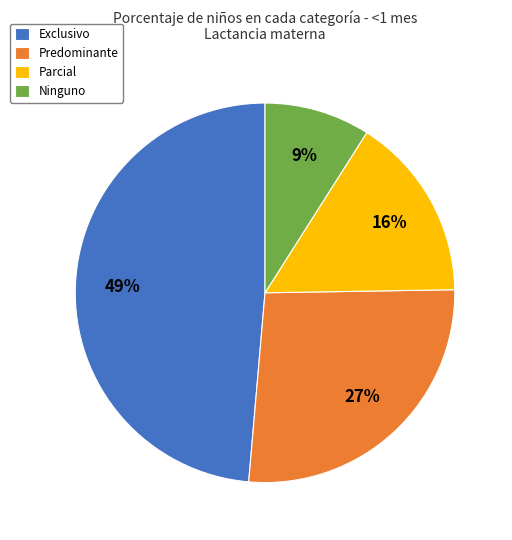

Which has a higher value, Exclusivo or Ninguno?

Exclusivo